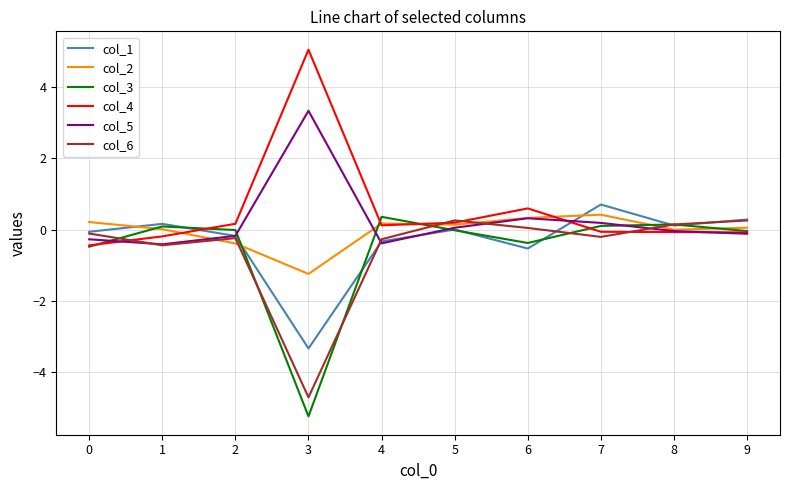

The col_1 series shows 0.2 at 1. True or false?

True